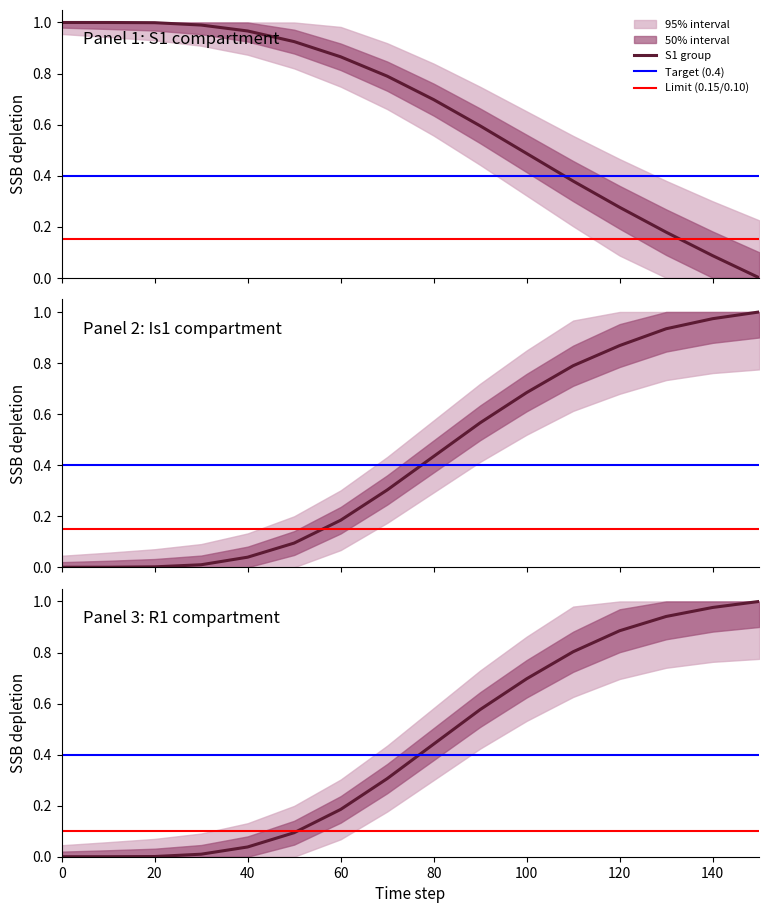

How many lines are shown in the chart?

3